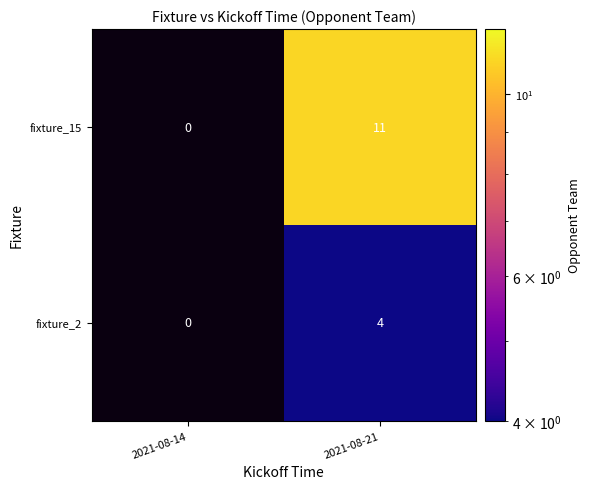

The value of fixture_2 at 2021-08-14 is 2. True or false?

False